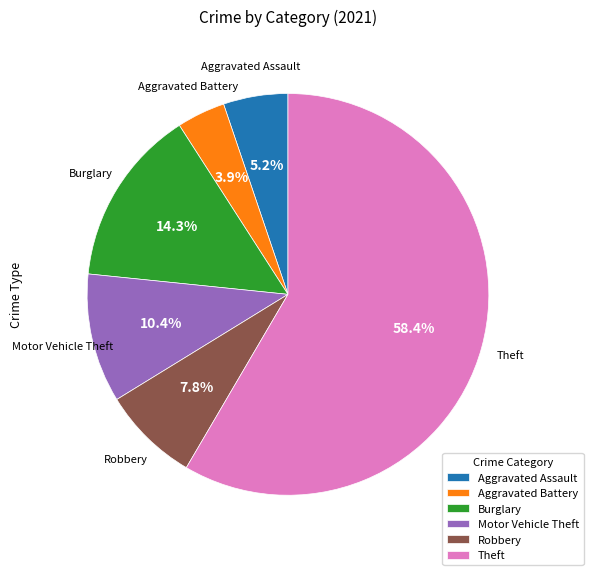

Count the number of slices in the pie.

6